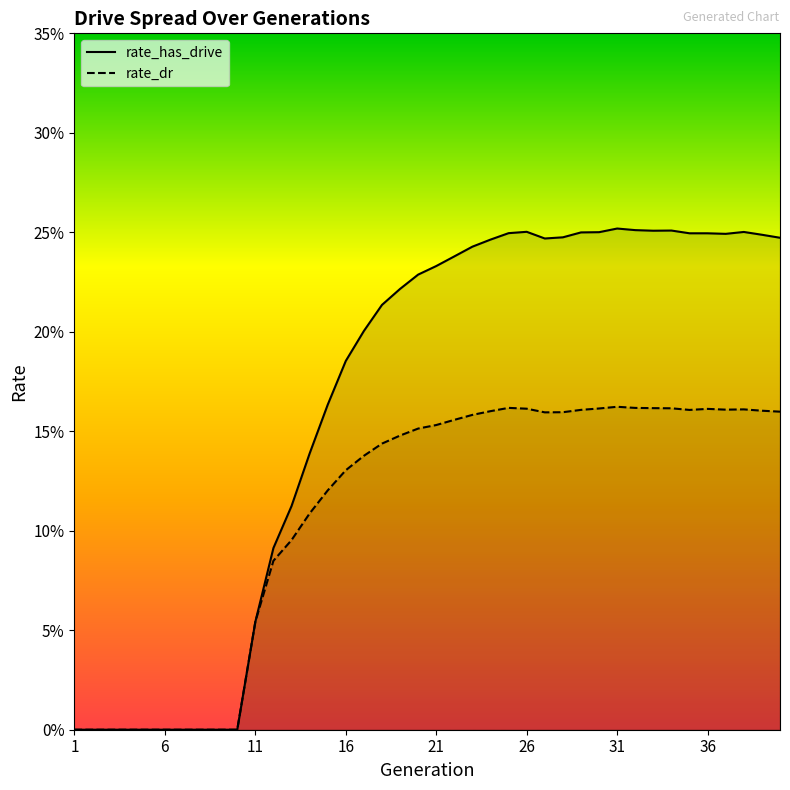

Between 22 and 29, which series saw the biggest shift?

rate_has_drive